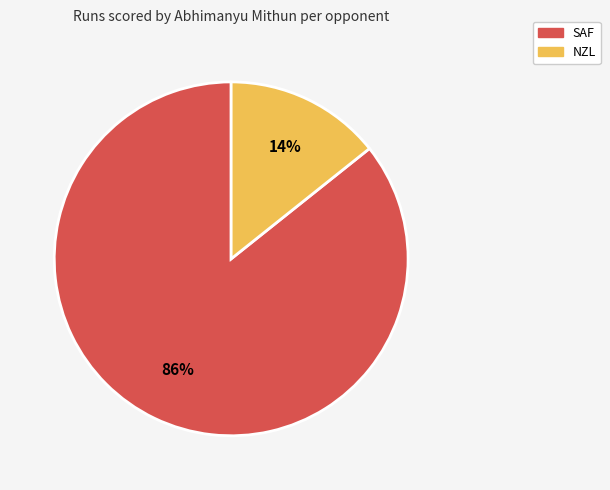

To the nearest percent, what portion does SAF represent?

86%